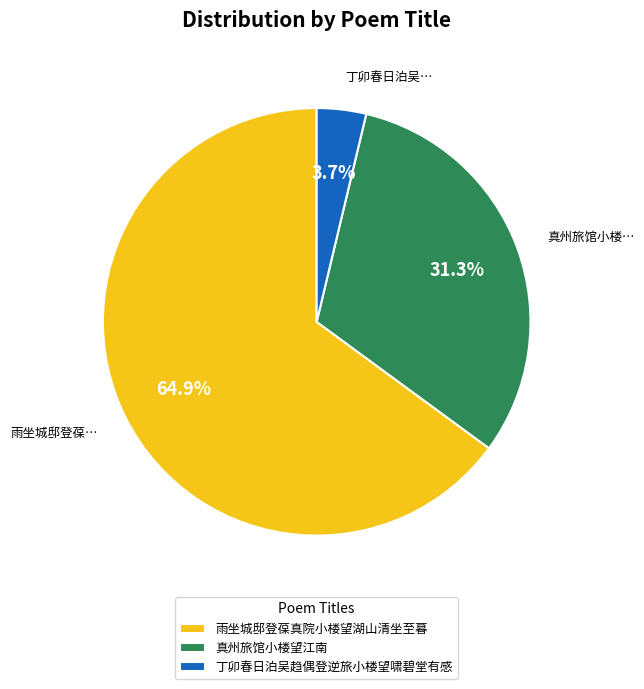

What percentage is the 丁卯春日泊吴趋偶登逆旅小楼望啸碧堂有感 slice, to the nearest percent?

4%